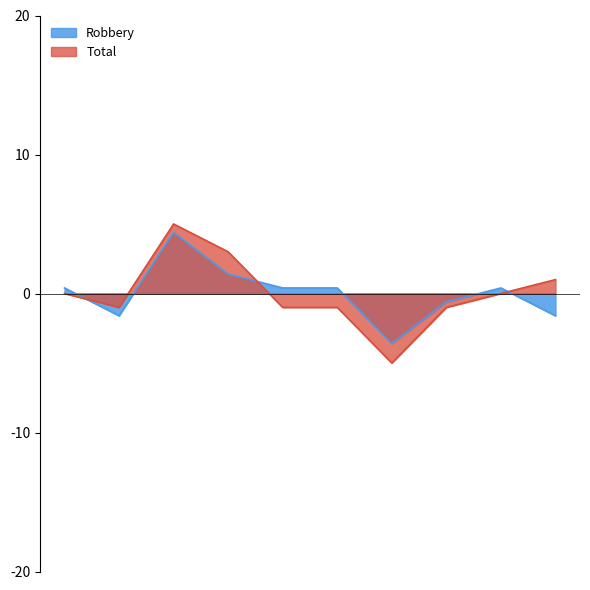

Which series has the largest total across all categories?

Total